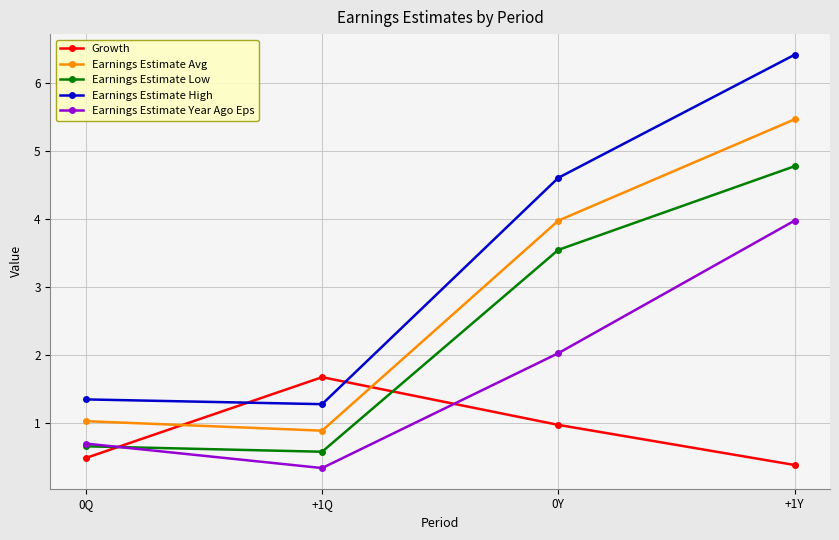

In Growth, how many points are higher than both neighbors (excluding endpoints)?

1